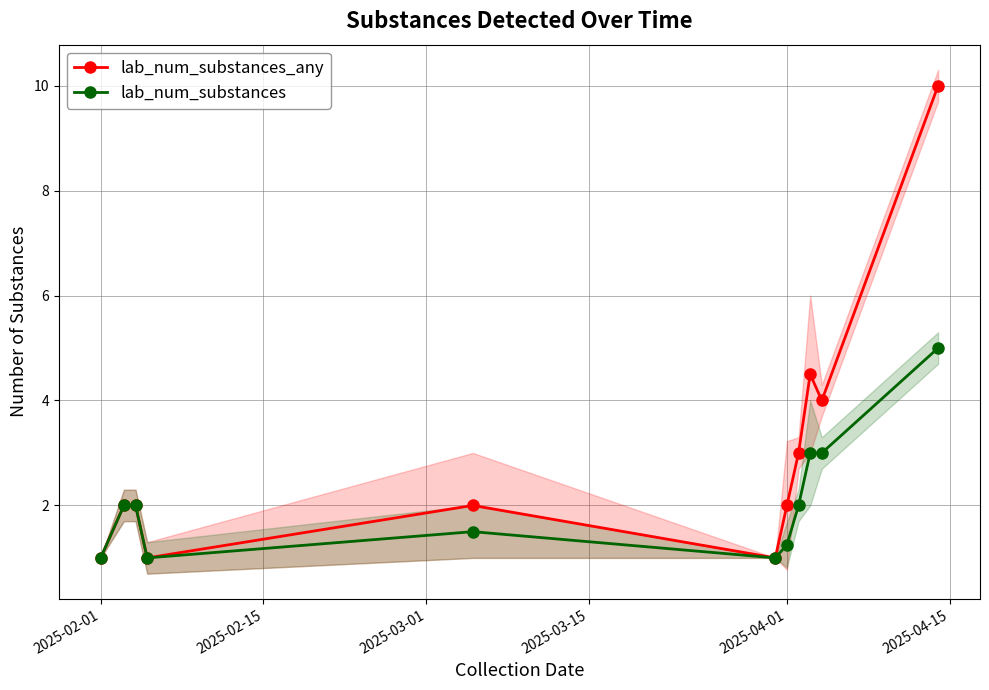

Does the chart have visible grid lines?

Yes